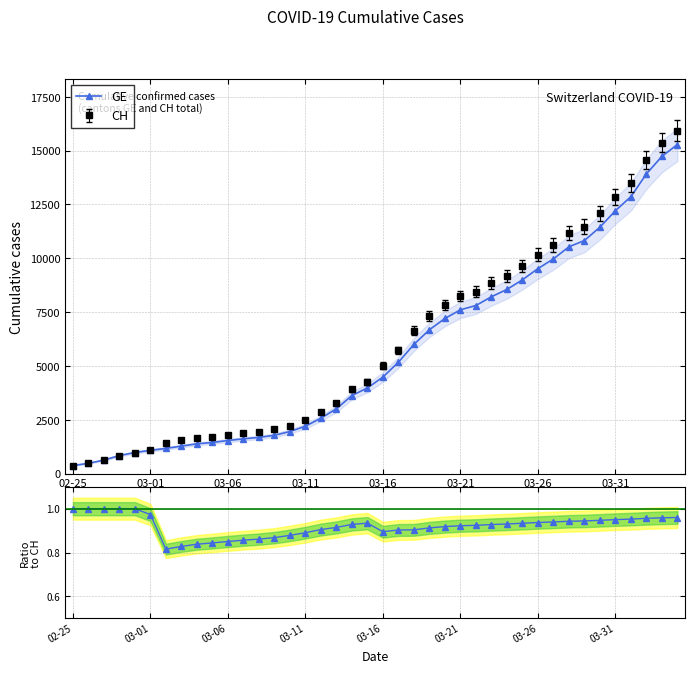

What is the difference between the second highest and minimum values in the GE series?

14358